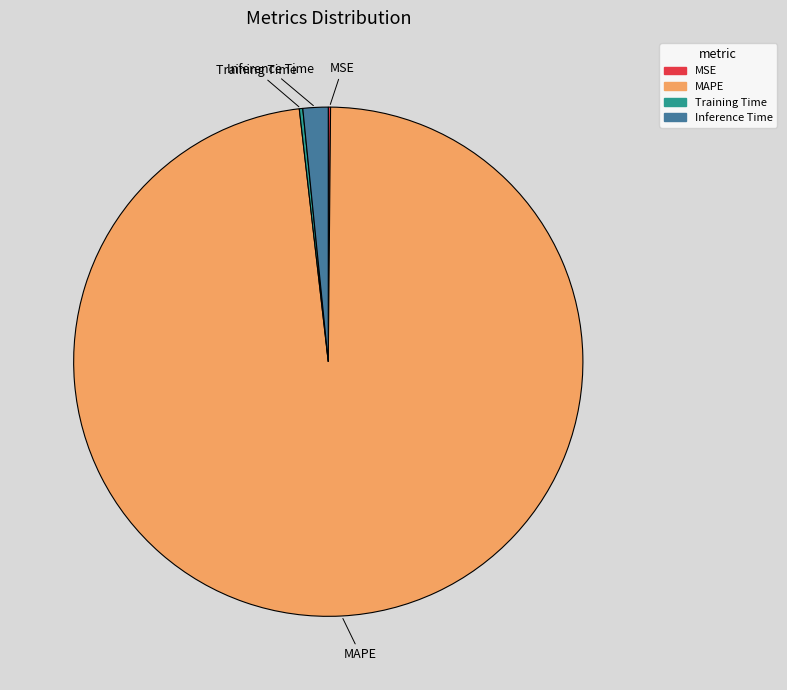

True or false: Inference Time accounts for 7% of the total.

False